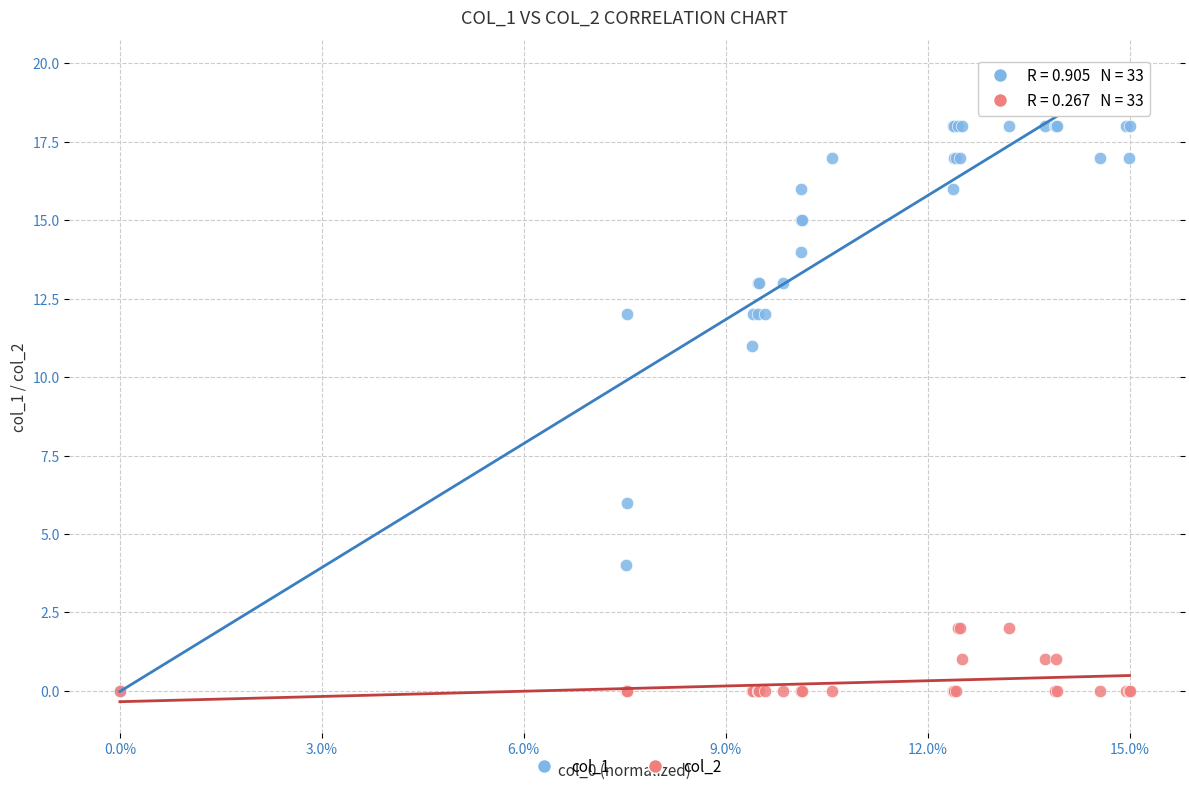

What are all the series names shown in the legend?

col_1, col_2